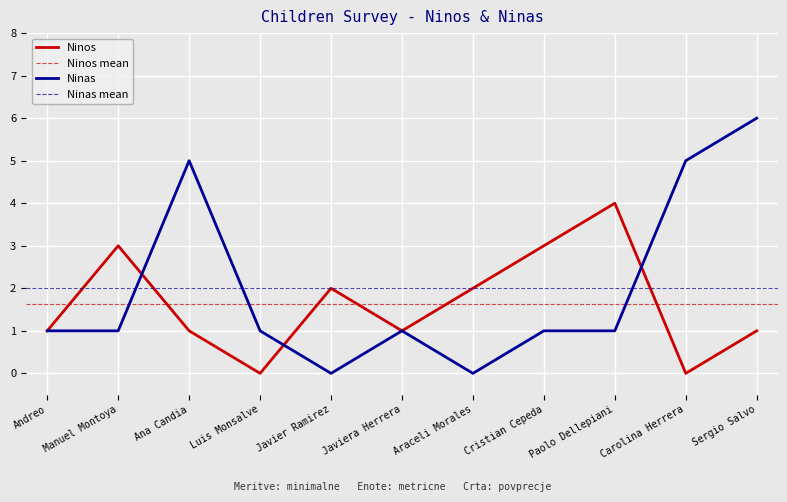

What is the difference between the maximum and minimum values in the Ninos series?

4